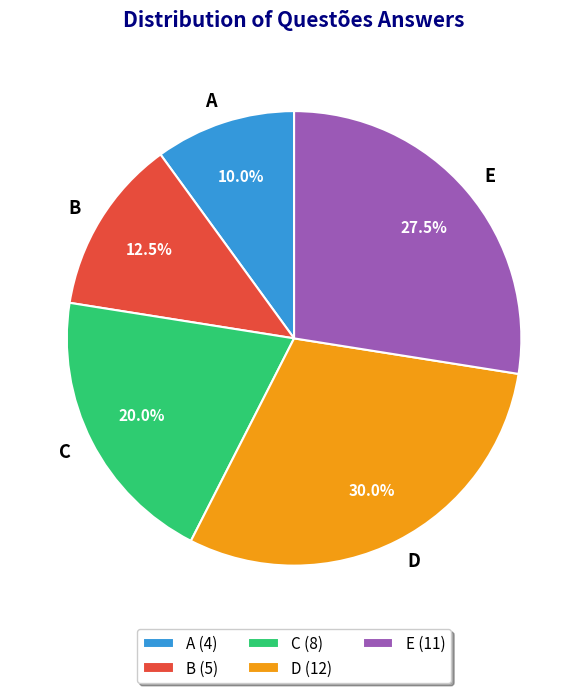

Which category has the biggest portion of the pie?

D